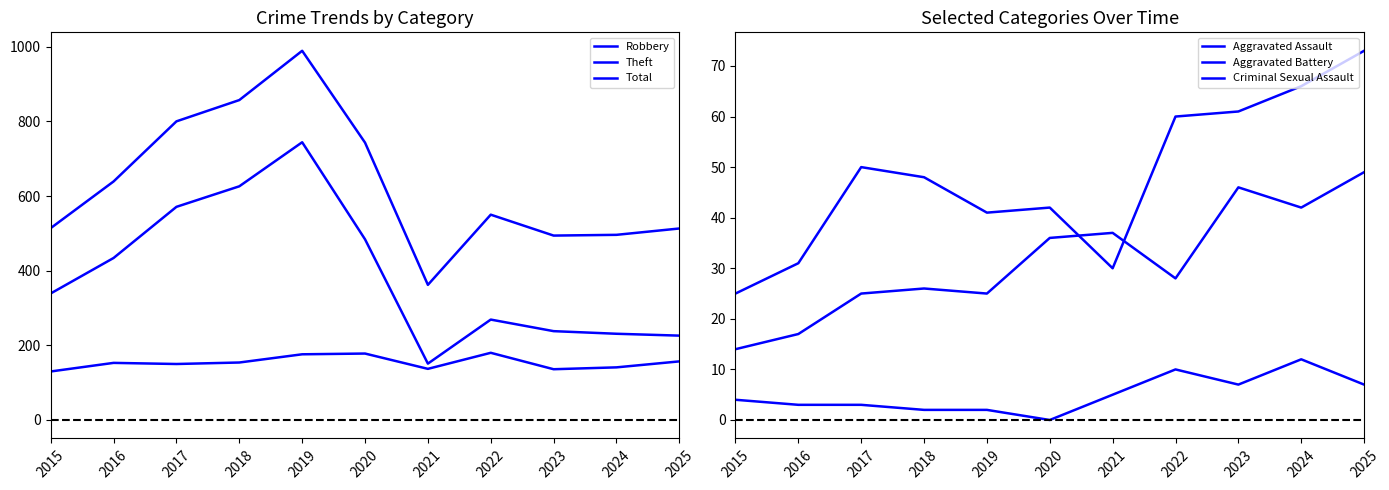

The value of Total at 2019 is 989. True or false?

True